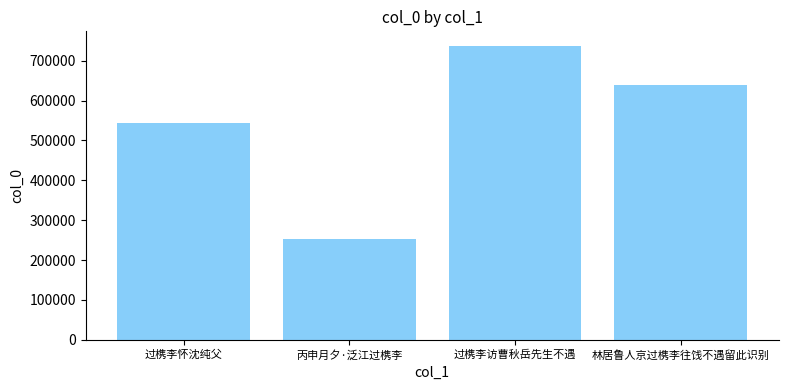

The value at 过槜李怀沈纯父 is 544942. True or false?

True